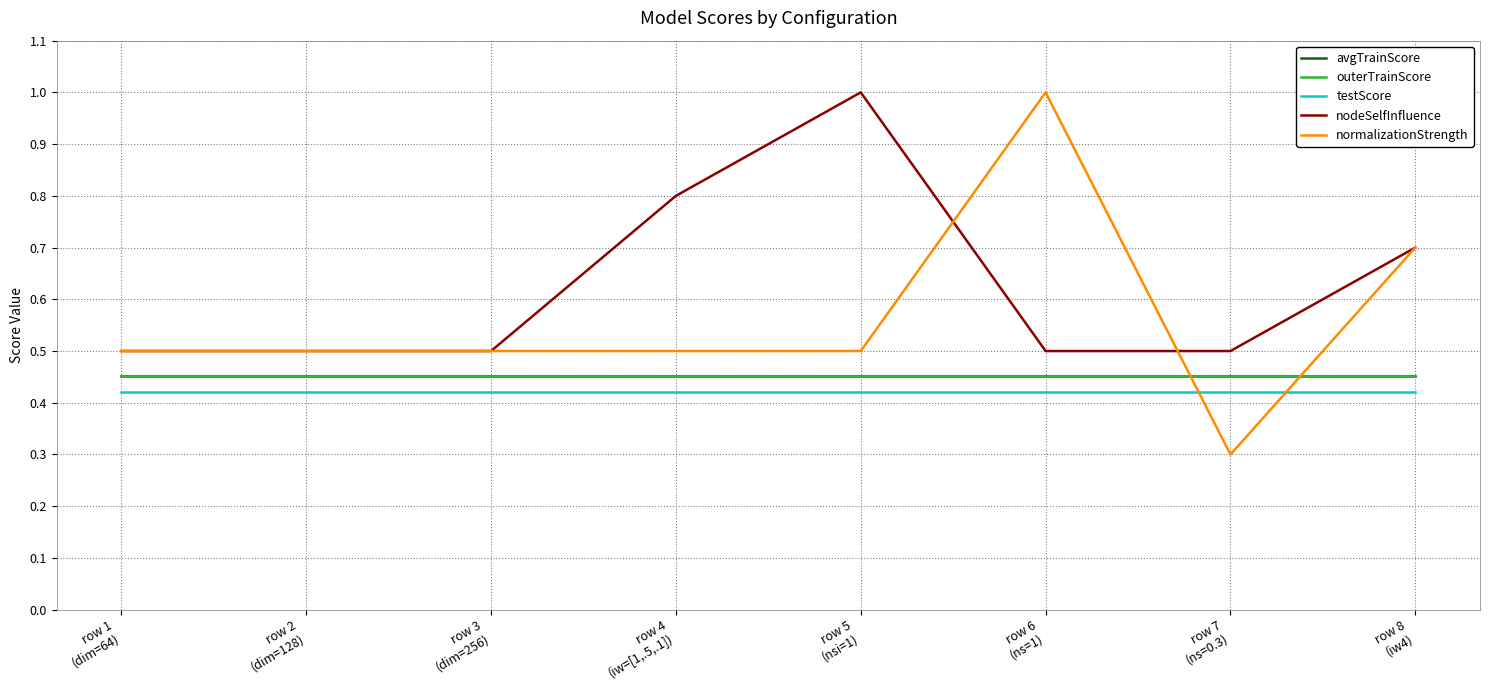

What position from the left is row 8
(iw4)?

8